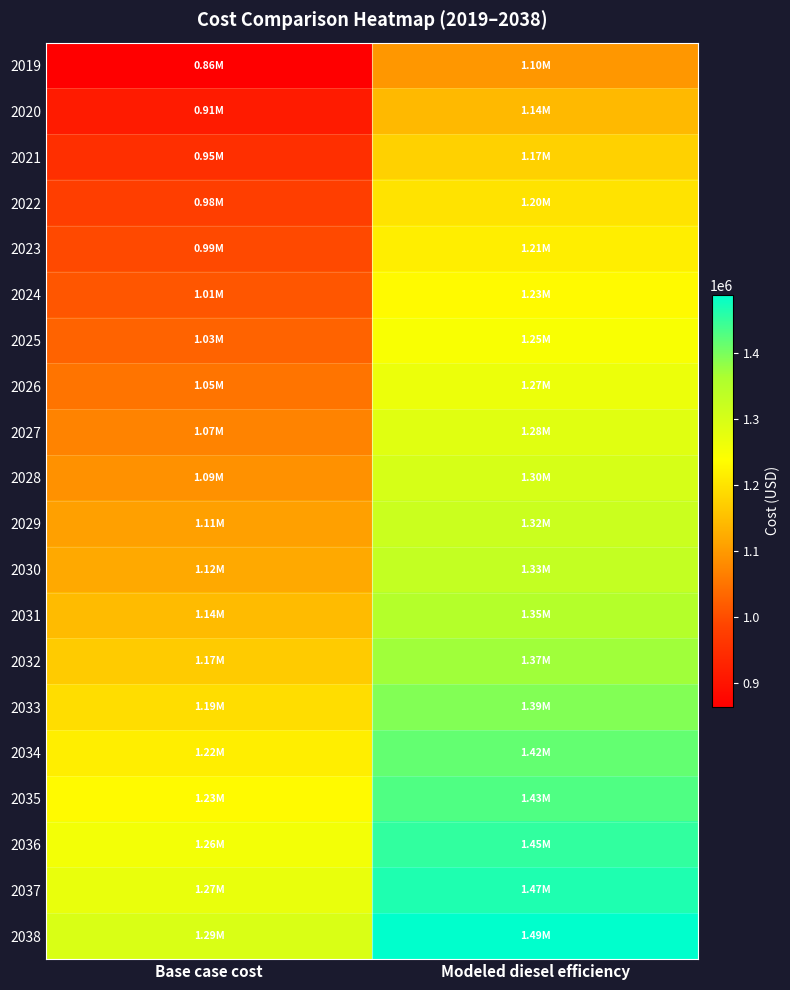

Which has a higher value, Modeled diesel efficiency or Base case cost?

Modeled diesel efficiency